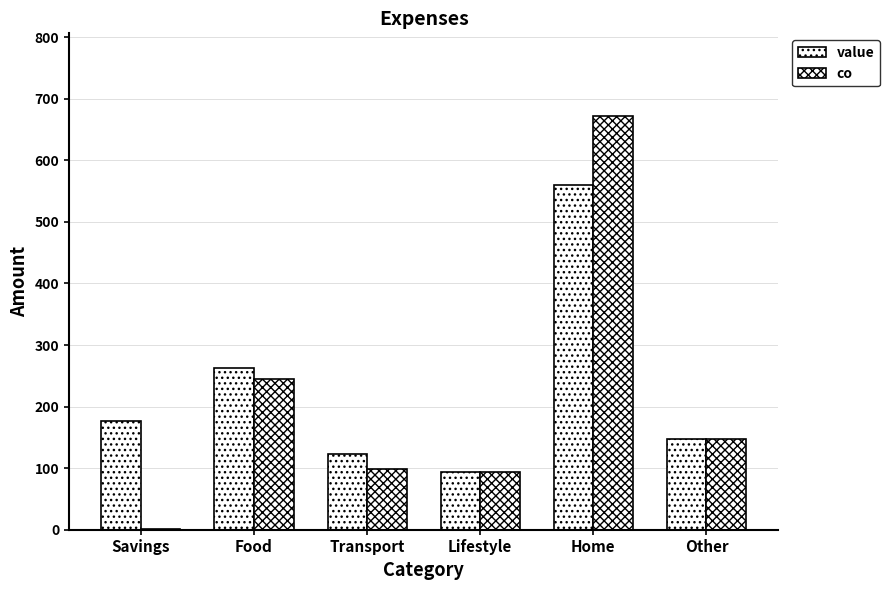

Are the bars horizontal?

No